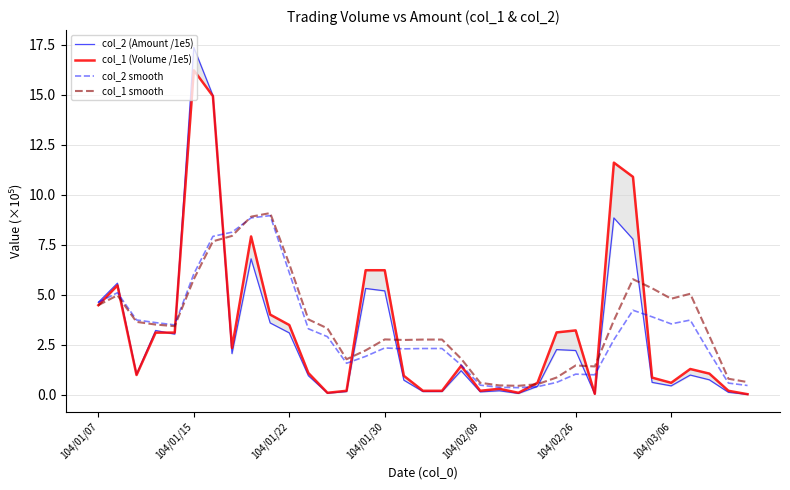

How many interior local peaks does the col_1 (Volume /1e5) series have?

8